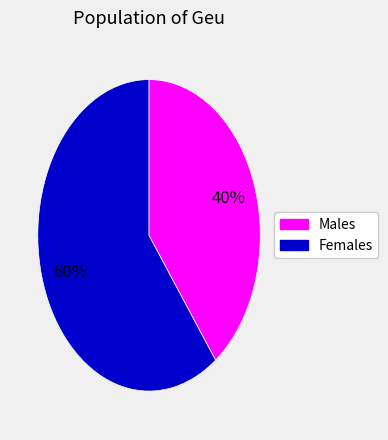

Count the number of slices in the pie.

2